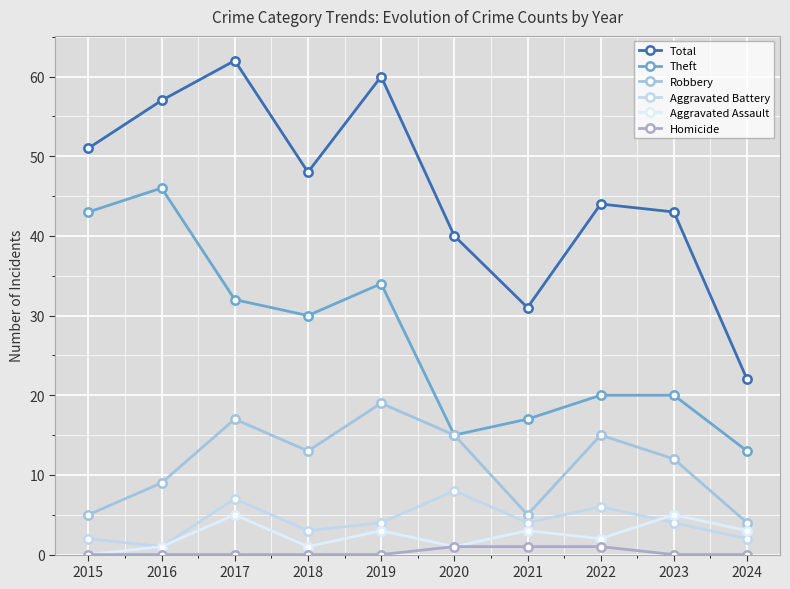

How many lines are shown in the chart?

6